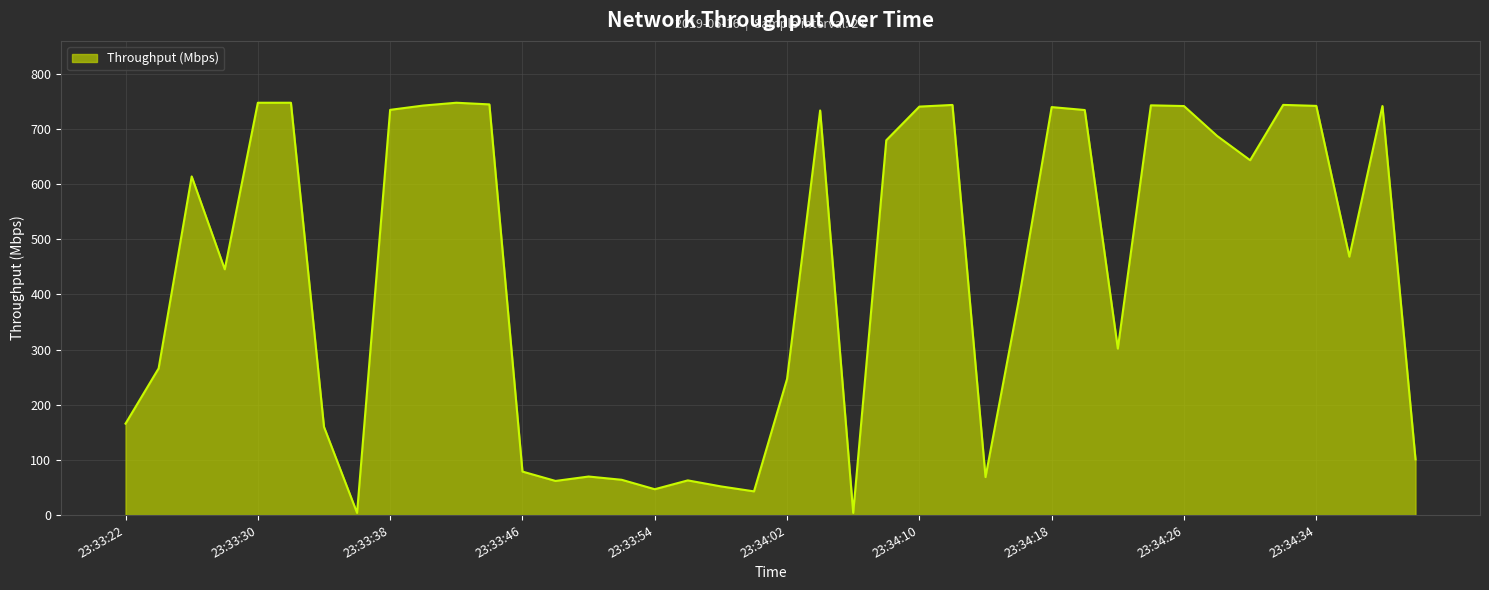

What is the difference between the maximum and minimum values?

743.5